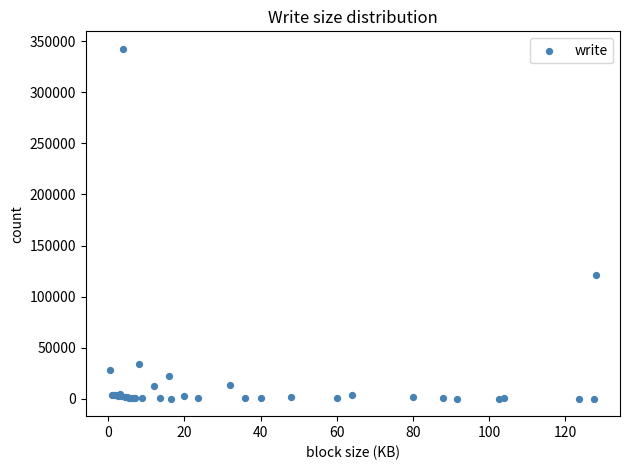

What Y value in the scatter plot is closest to 171310?

120834